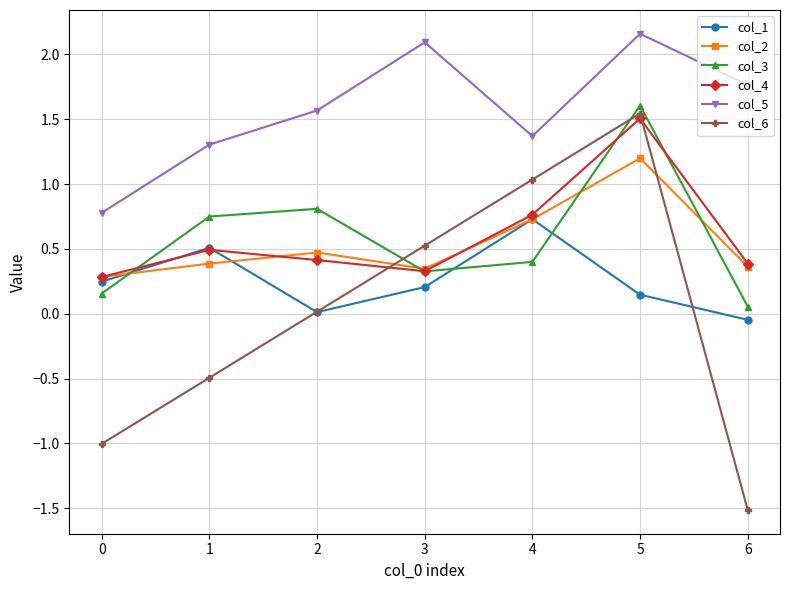

Is it true that col_2 equals 0.3 at 4?

False